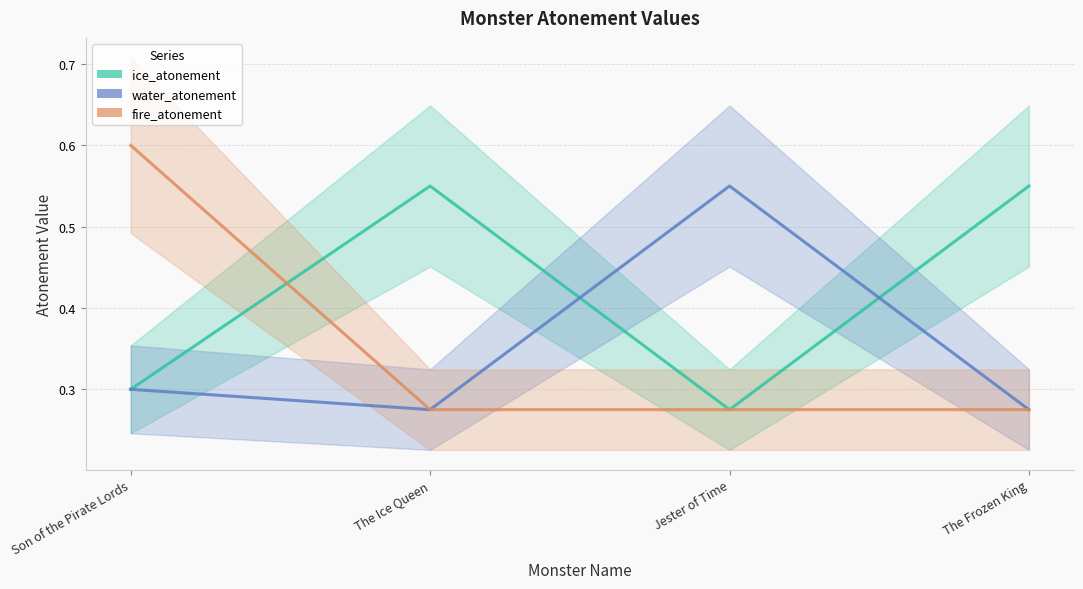

How many fire_atonement values are between 0 and 1?

4